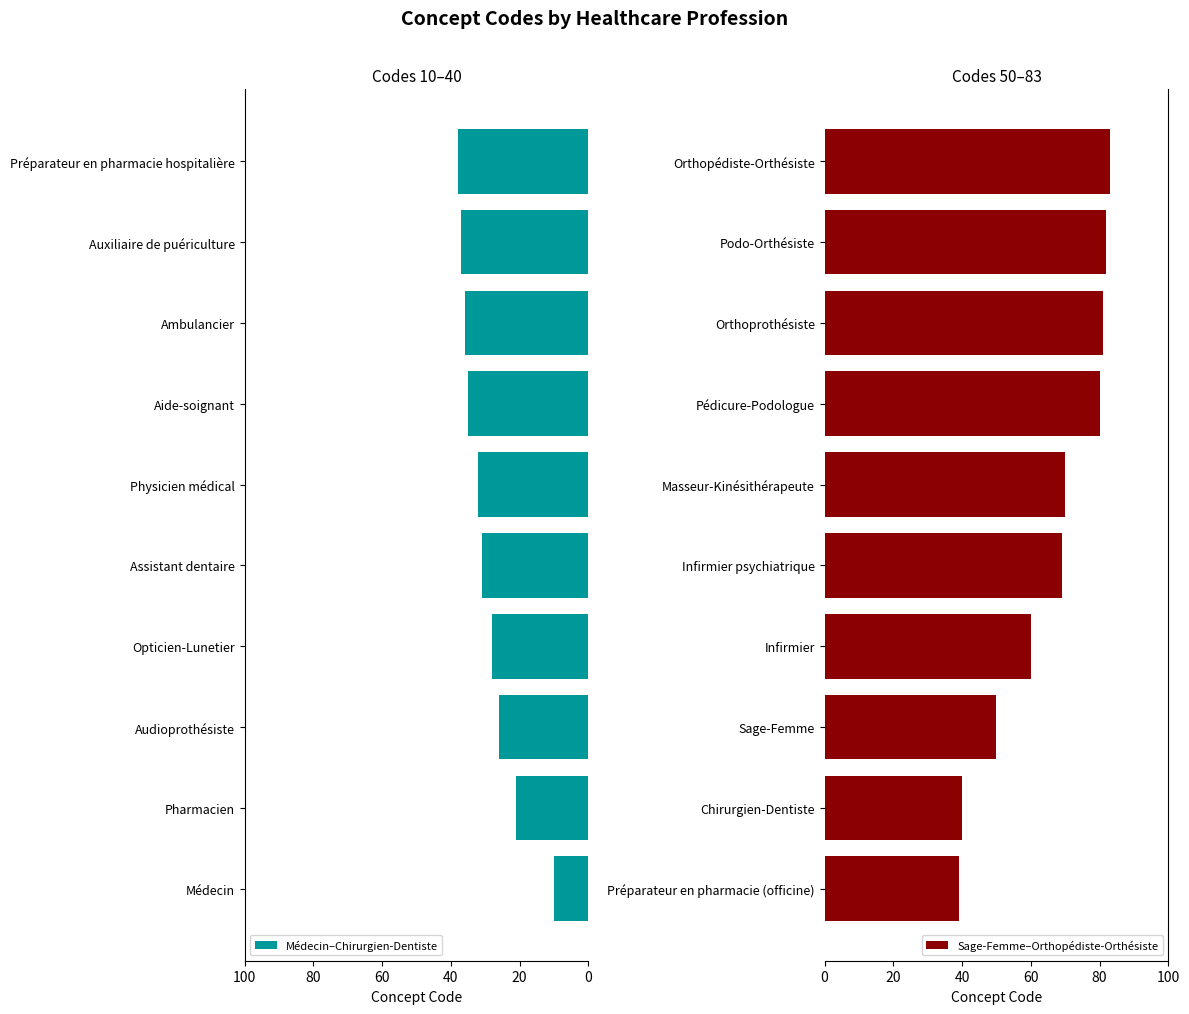

List the labels in order of Sage-Femme–Orthopédiste-Orthésiste value, smallest first.

Préparateur en pharmacie (officine), Chirurgien-Dentiste, Sage-Femme, Infirmier, Infirmier psychiatrique, Masseur-Kinésithérapeute, Pédicure-Podologue, Orthoprothésiste, Podo-Orthésiste, Orthopédiste-Orthésiste